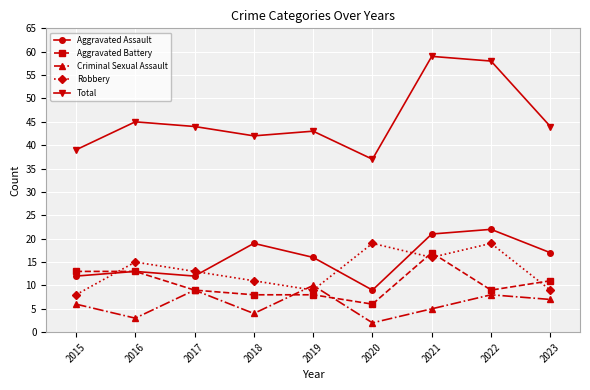

Count the number of categories in the chart.

9